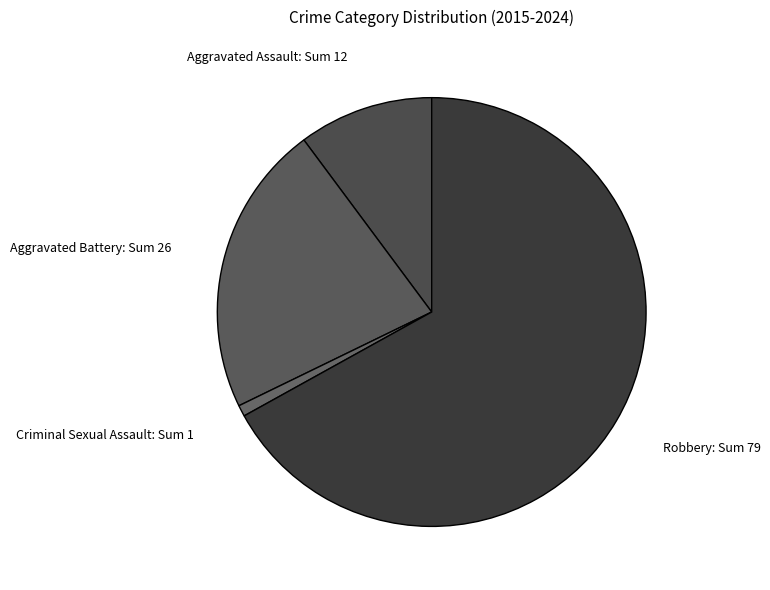

Is it true that Robbery: Sum 79 is 67% of the pie?

True